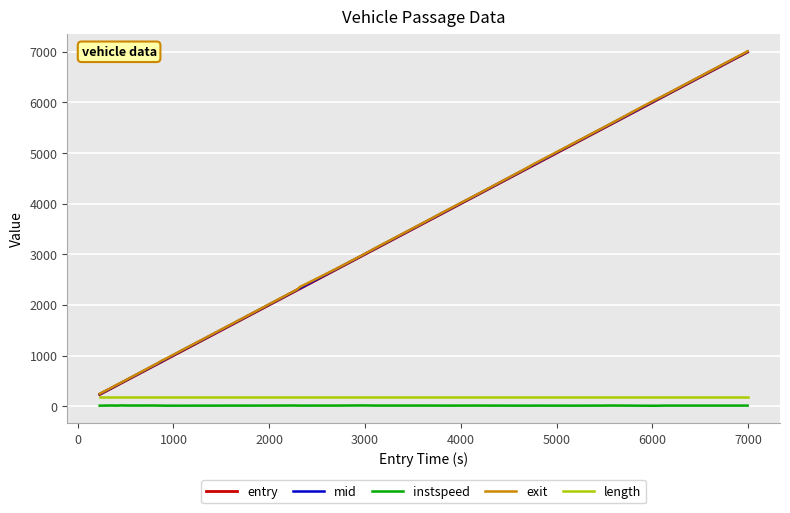

What is the minimum value for entry?

230.0